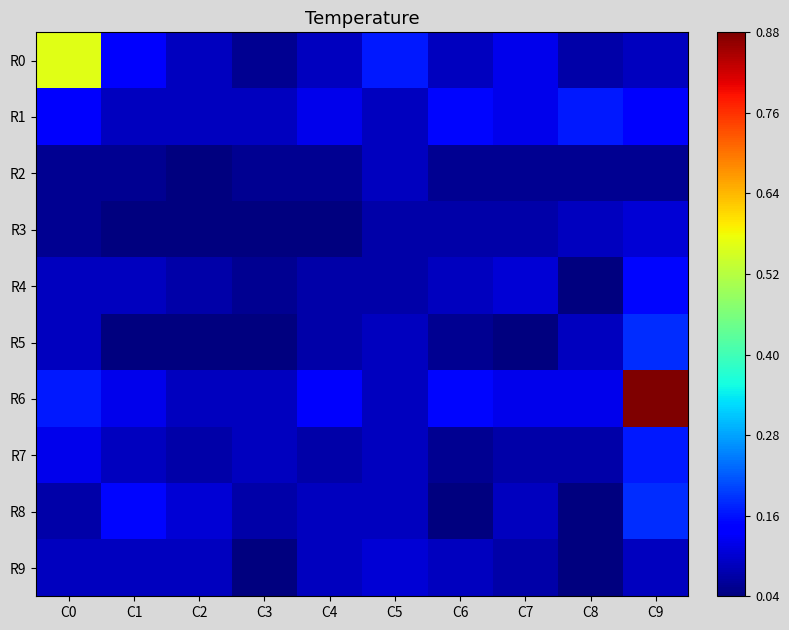

At how many categories does at least one series exceed 0?

10